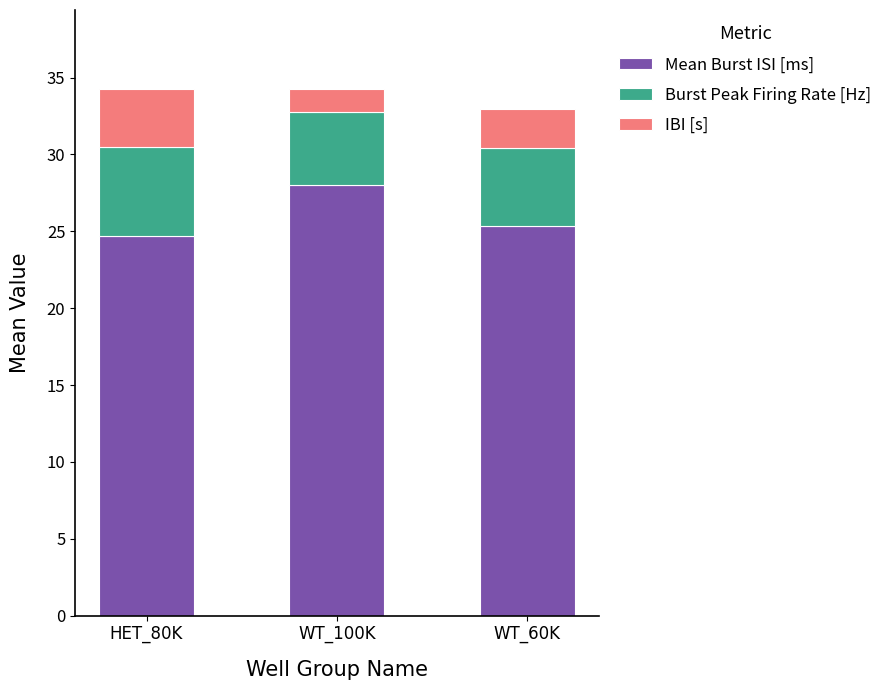

Where does the Mean Burst ISI [ms] series first go above 25?

WT_100K